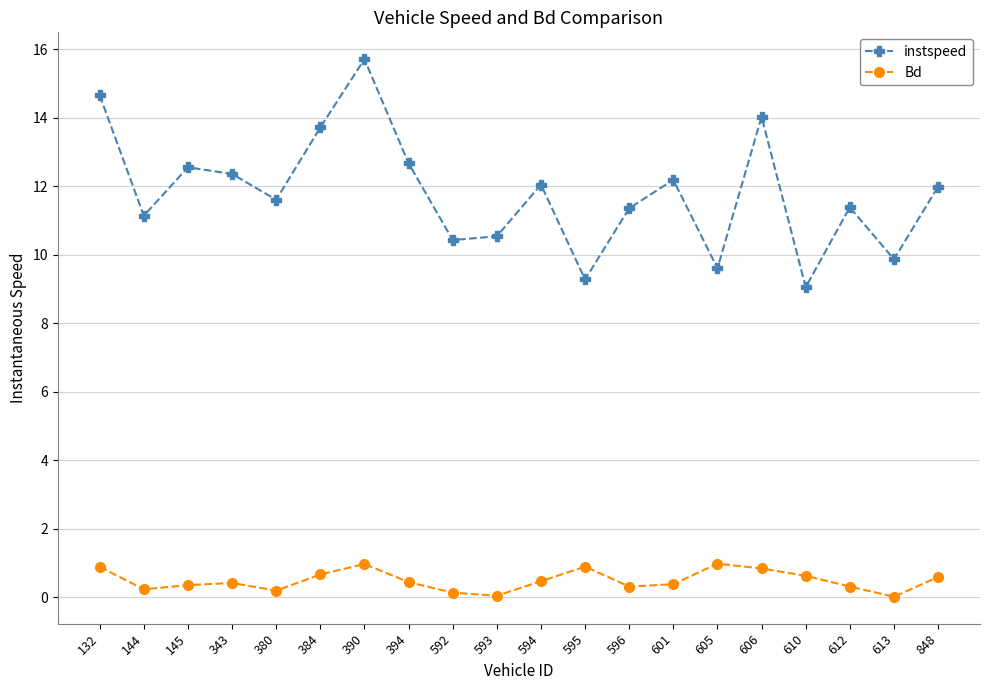

Which series has the largest total across all categories?

instspeed